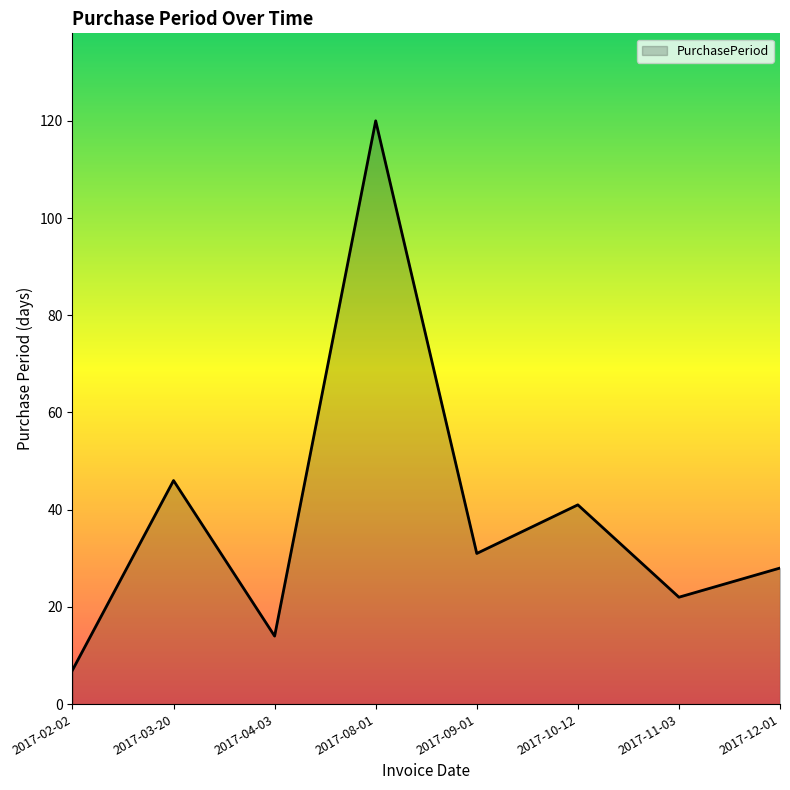

How many categories are shown in the chart?

8